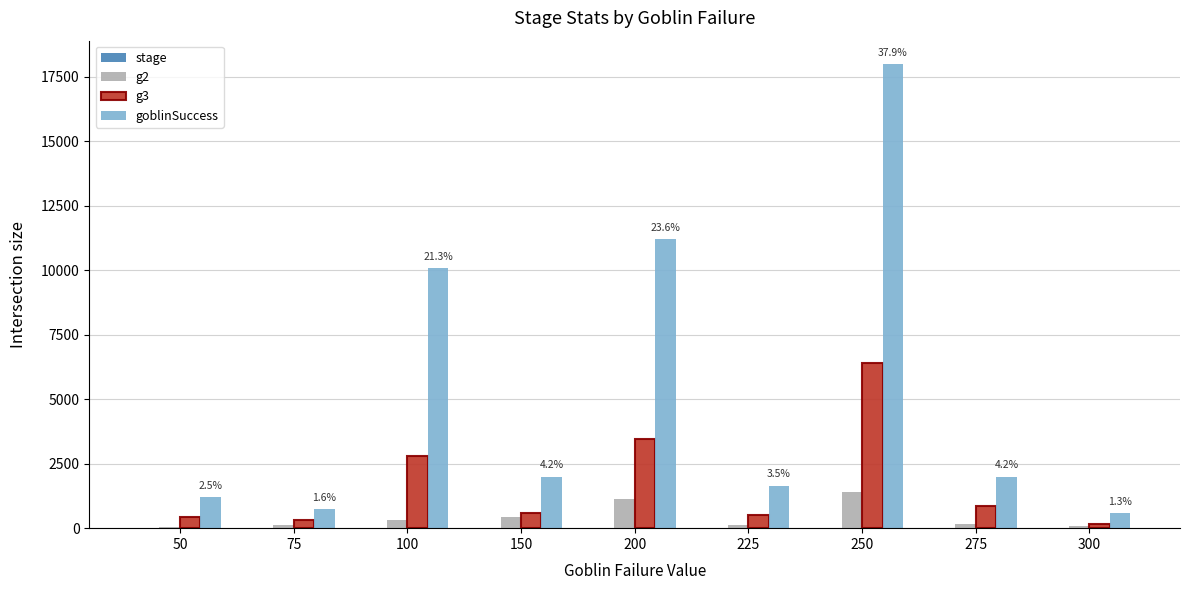

Between 250 and 275, which series saw the biggest shift?

goblinSuccess